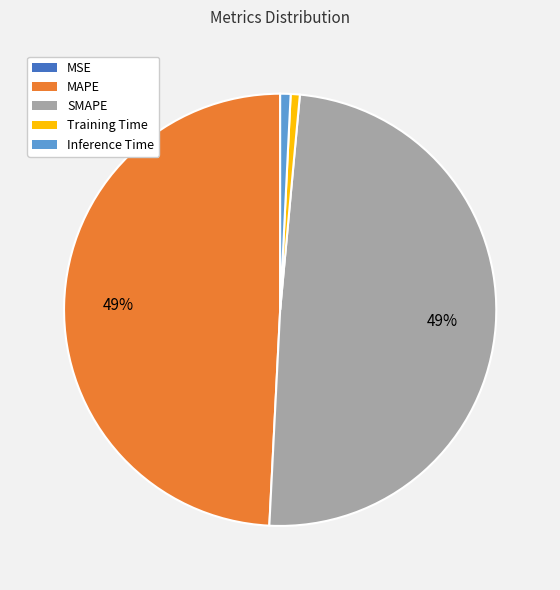

To the nearest percent, what percentage of the pie is SMAPE?

49%